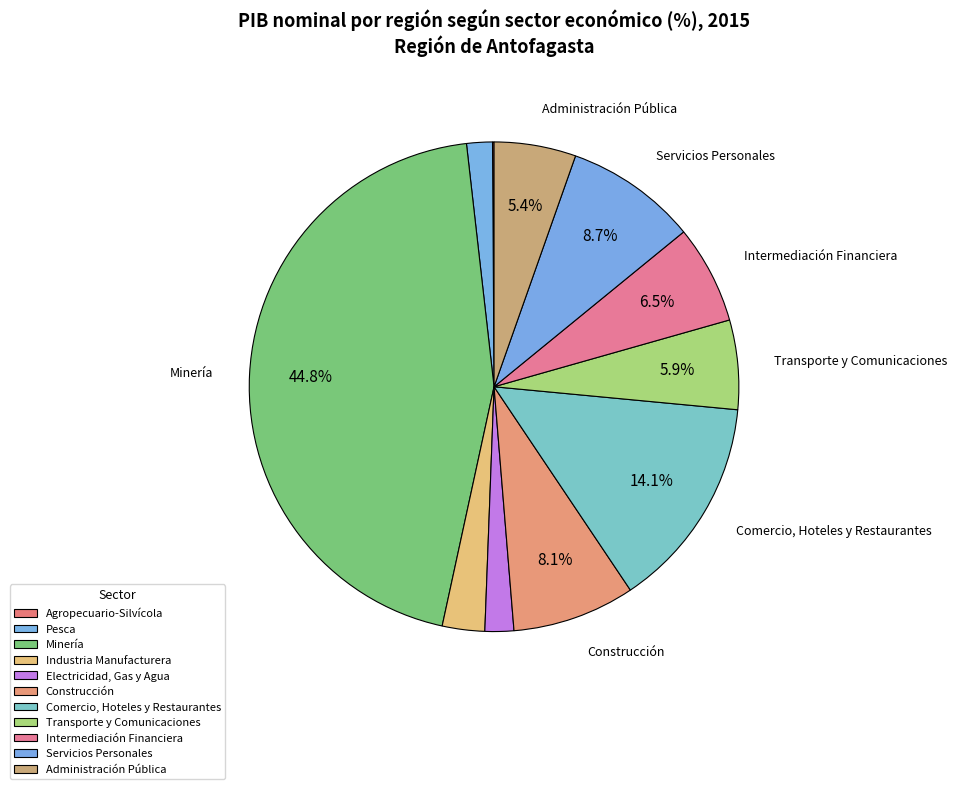

Count the number of slices in the pie.

11